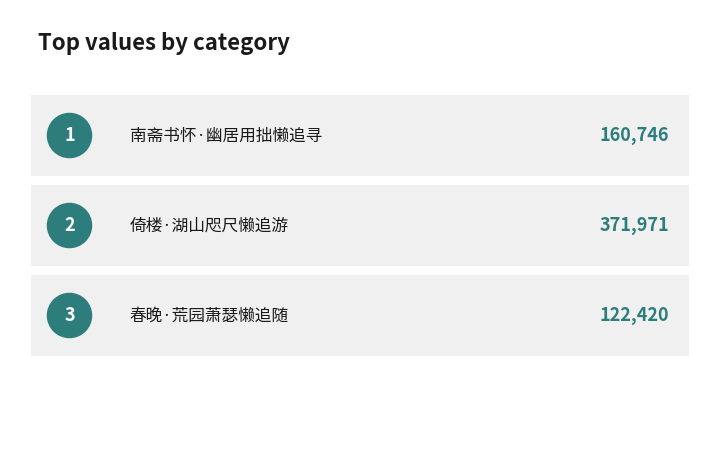

What is the approximate value at 春晚·荒园萧瑟懒追随?

122420